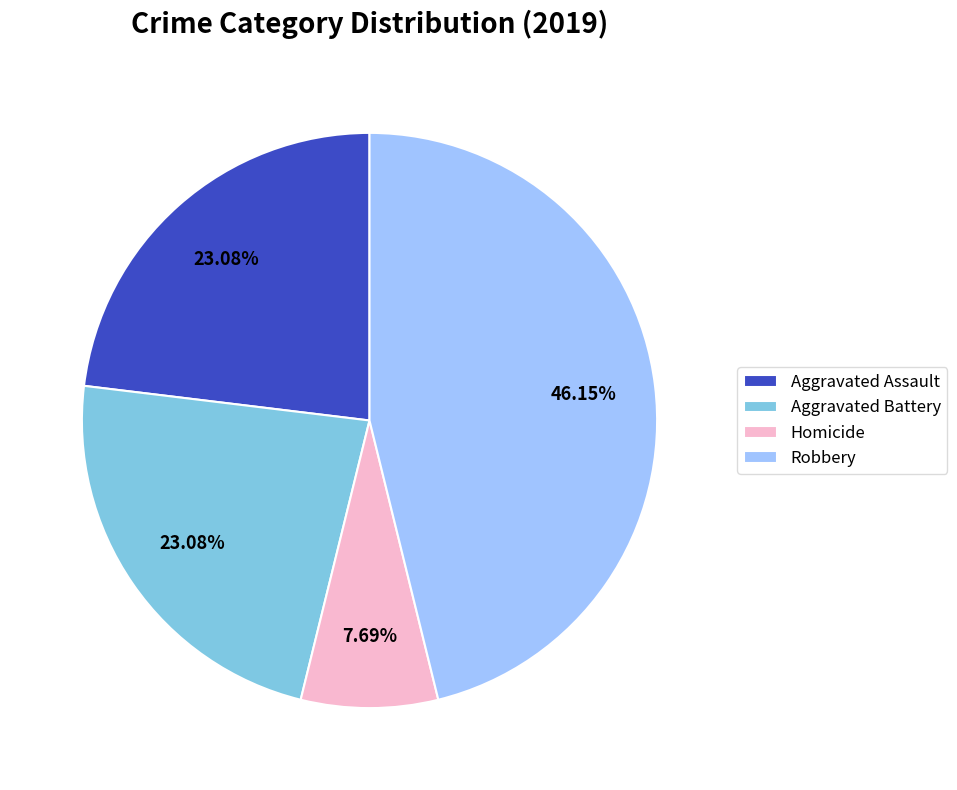

To the nearest percent, what portion does Homicide represent?

8%